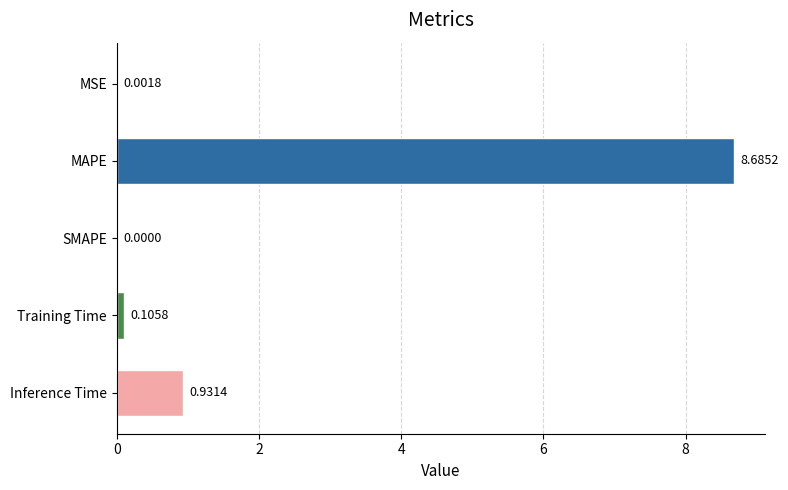

Are the bars horizontal?

Yes